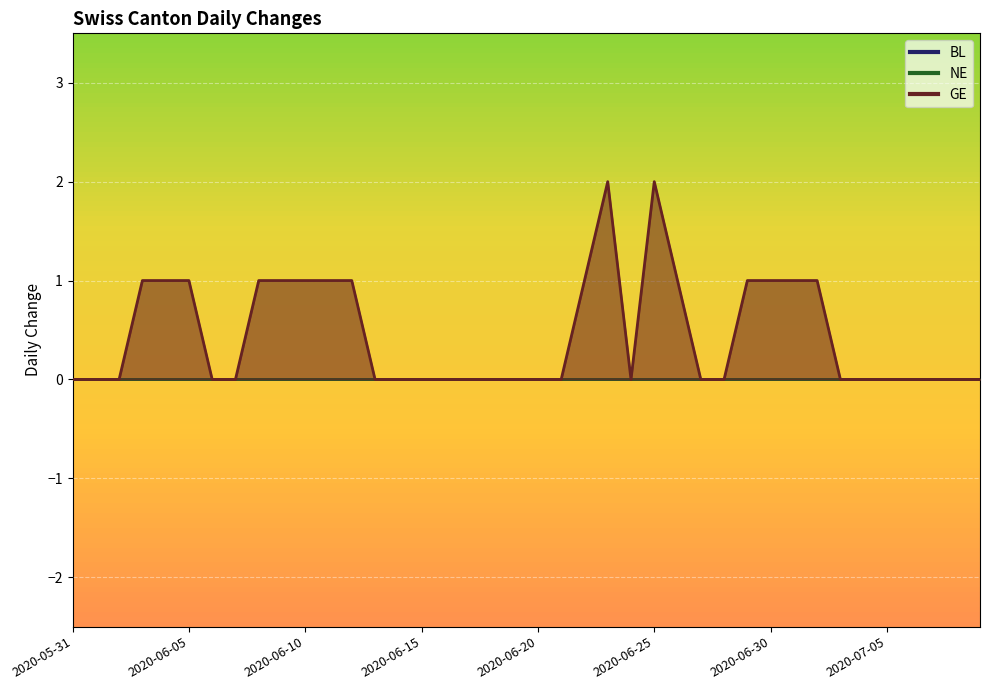

Which series changed the most between 2020-06-06 and 2020-06-24?

BL